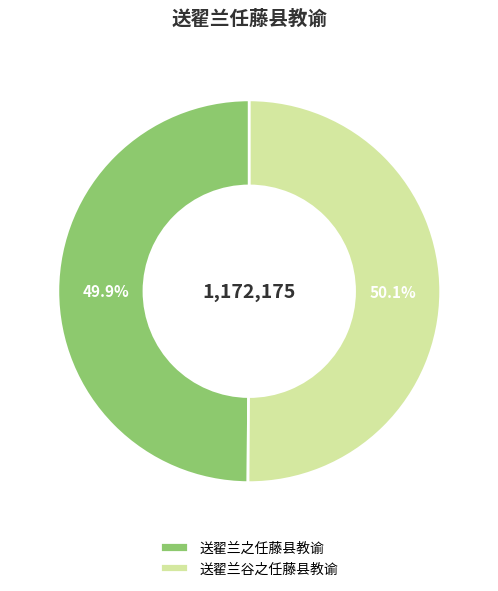

How many slices are in this pie chart?

2